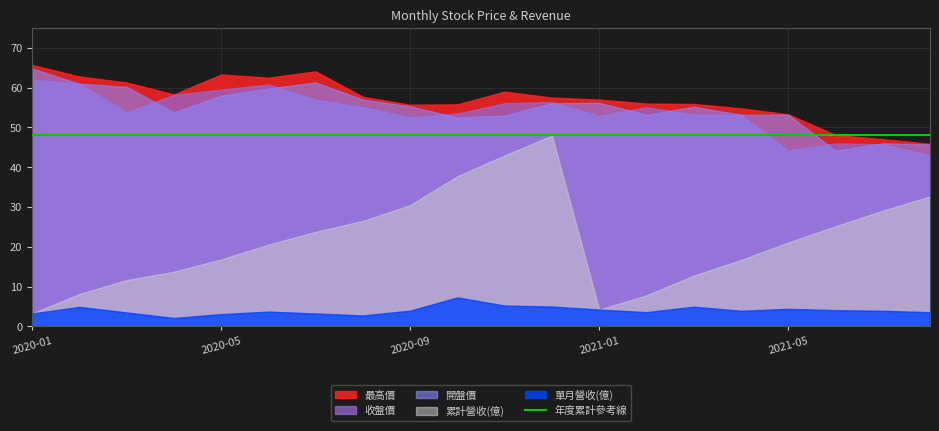

Which category has the lowest value across all series?

2020-04